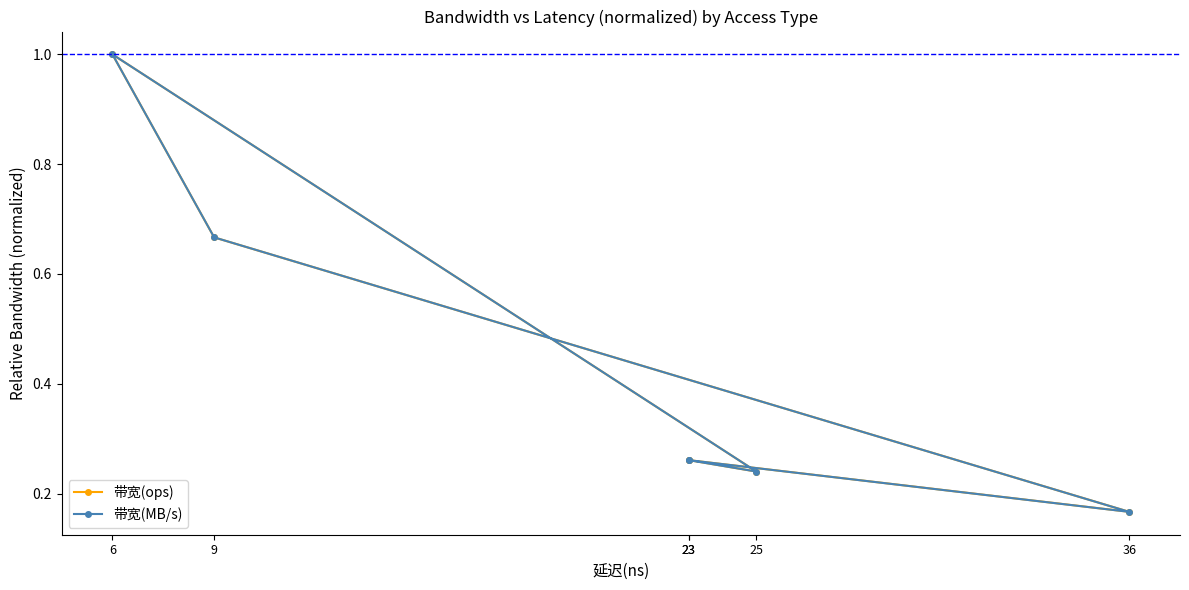

What is the greatest value displayed?

1.0